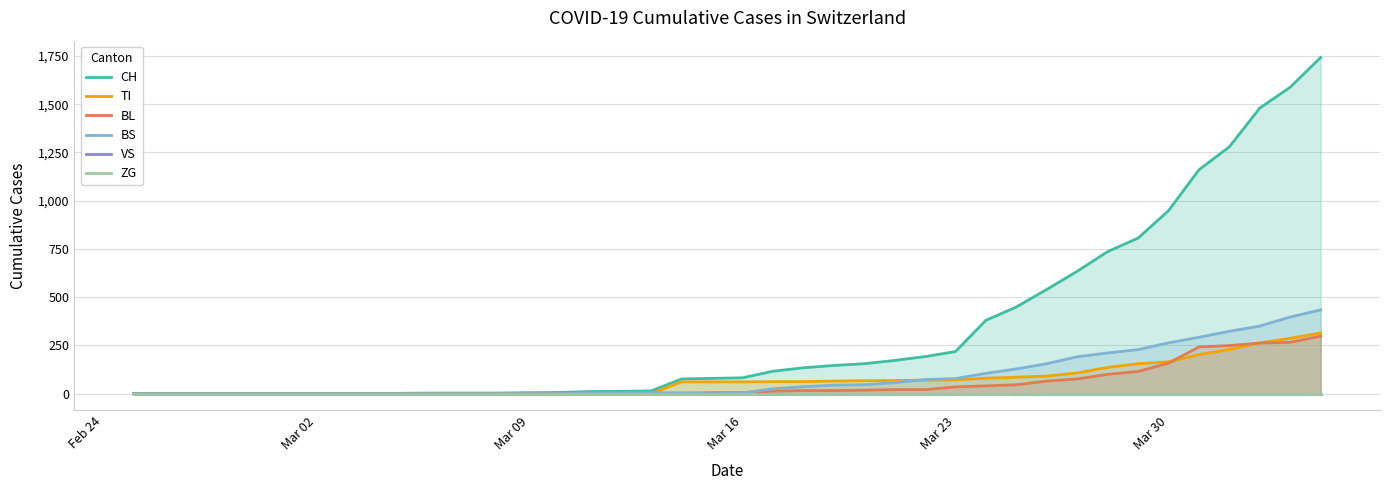

What is the maximum value for BS?

434